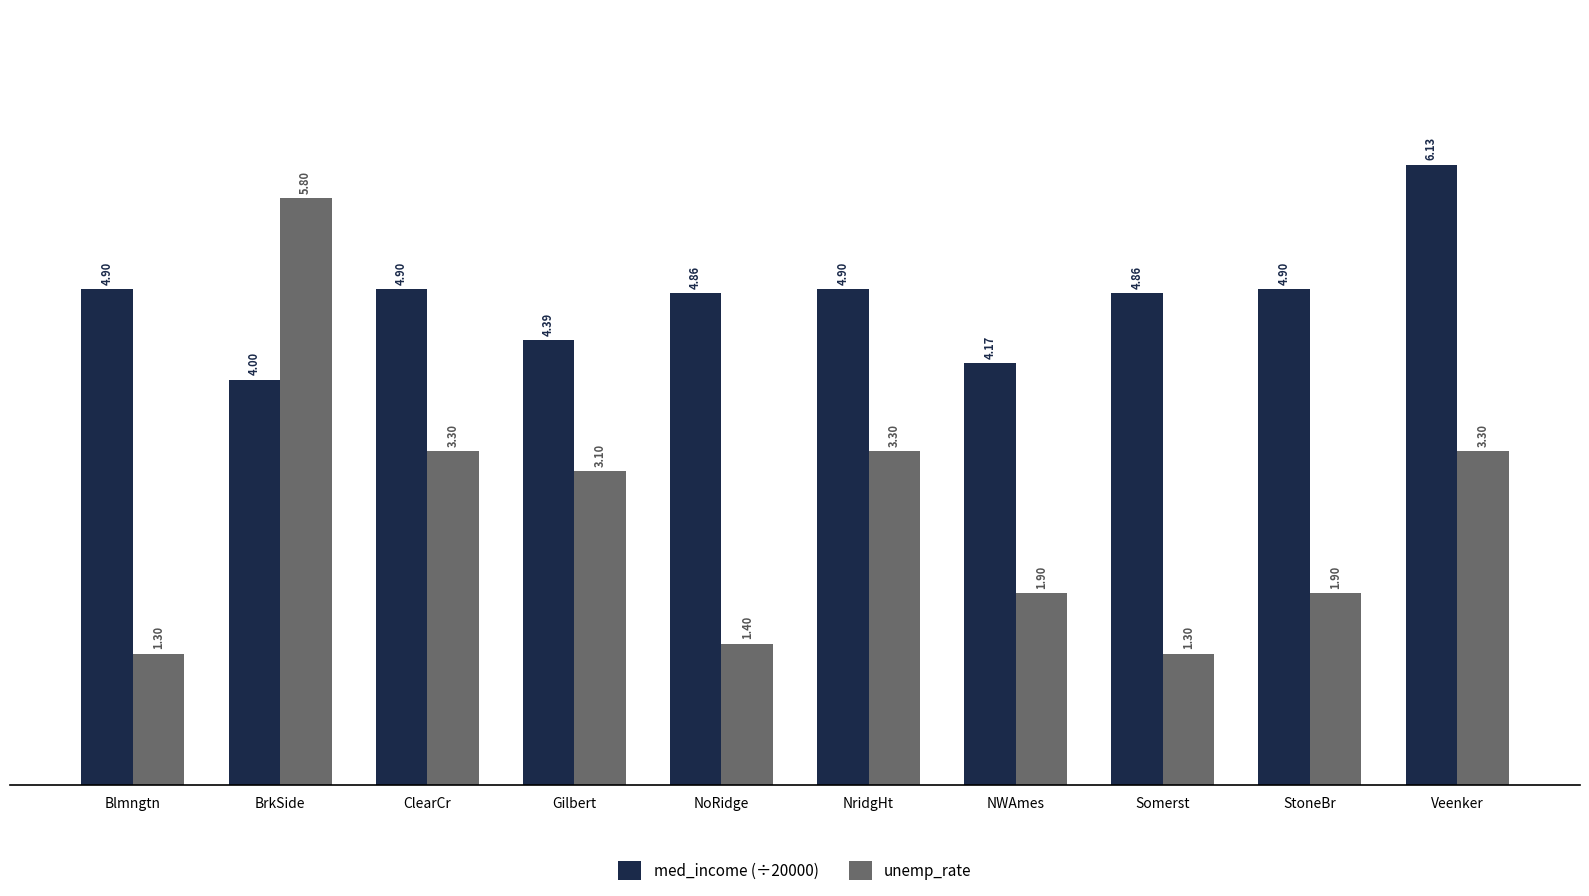

At which category is the sum across all series the highest?

BrkSide